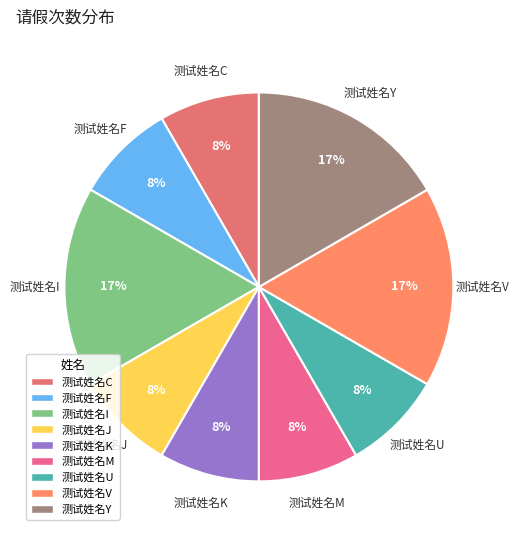

To the nearest percent, what is the average slice percentage?

11%